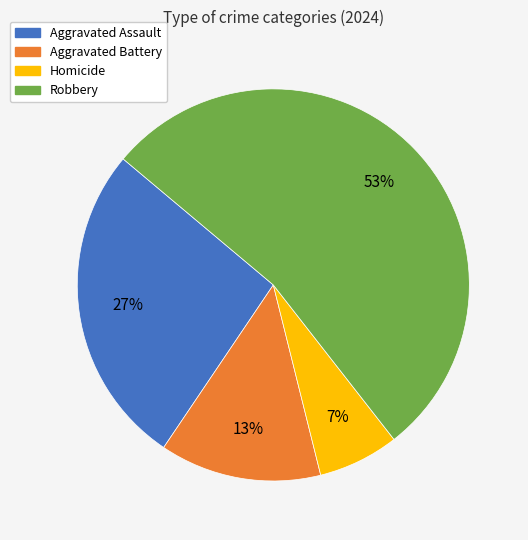

How many slices are in this pie chart?

4